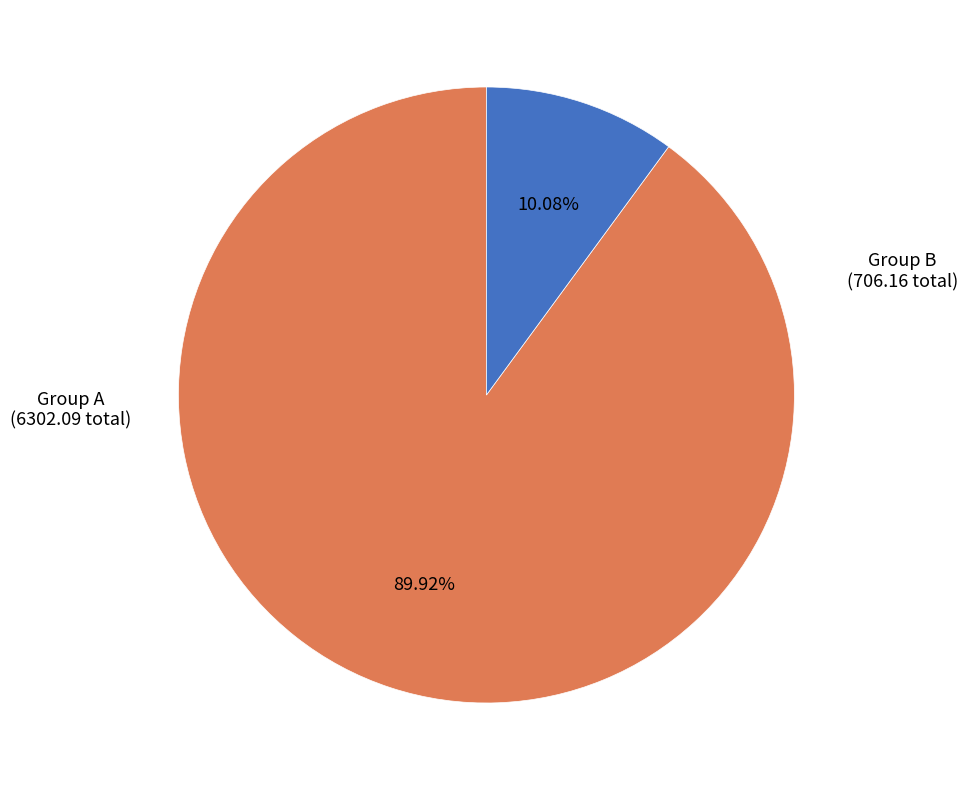

Is there a majority slice in this chart?

Yes